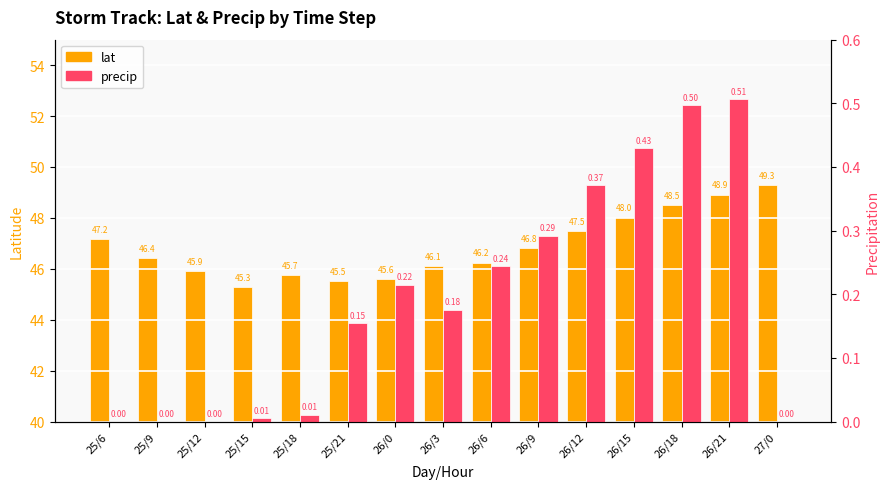

What is the average value of the precip series?

0.2